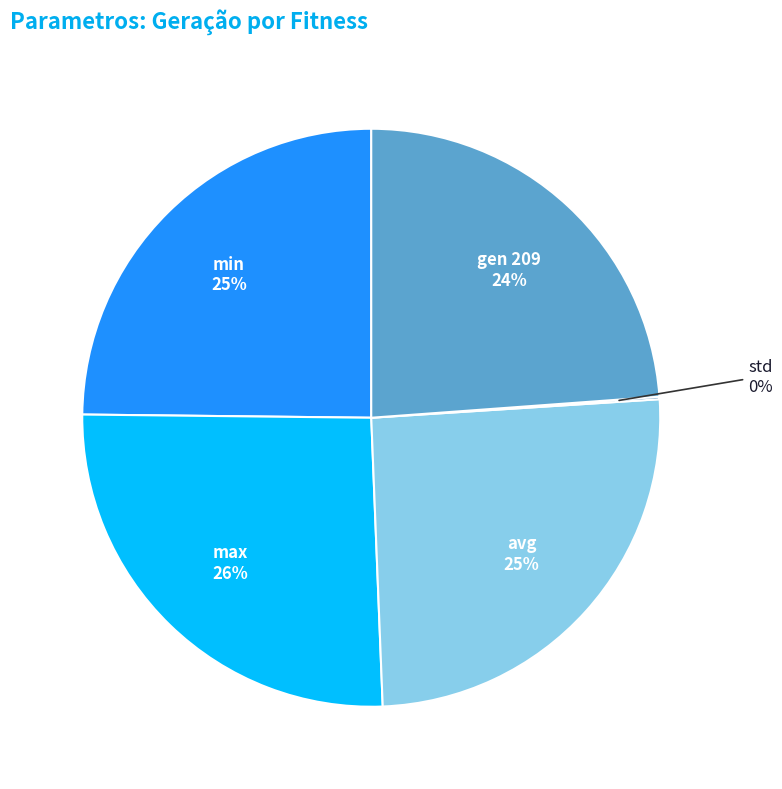

Is there any slice that represents more than half of the pie?

No